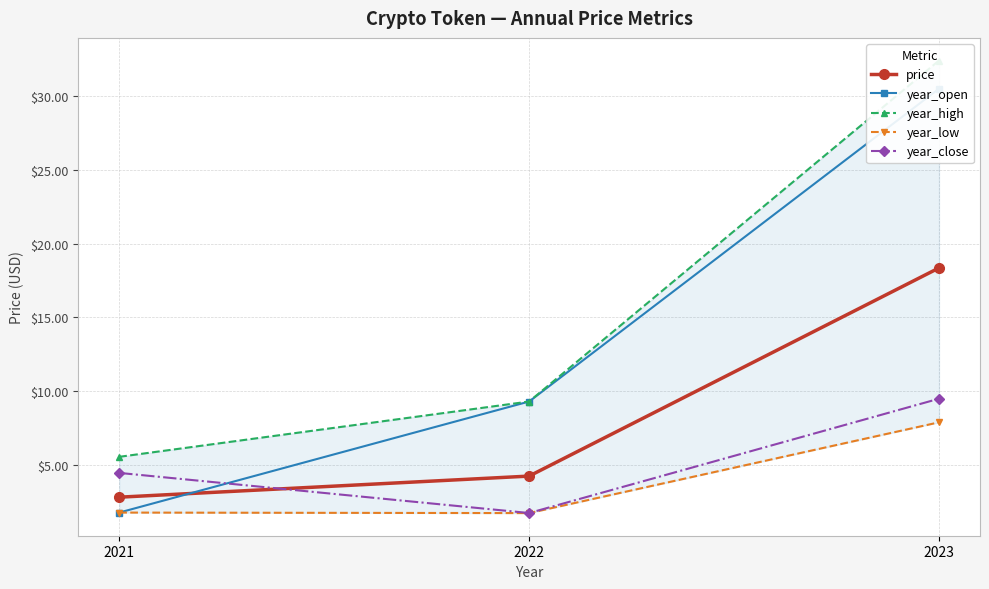

Which series has the widest spread of values?

year_open